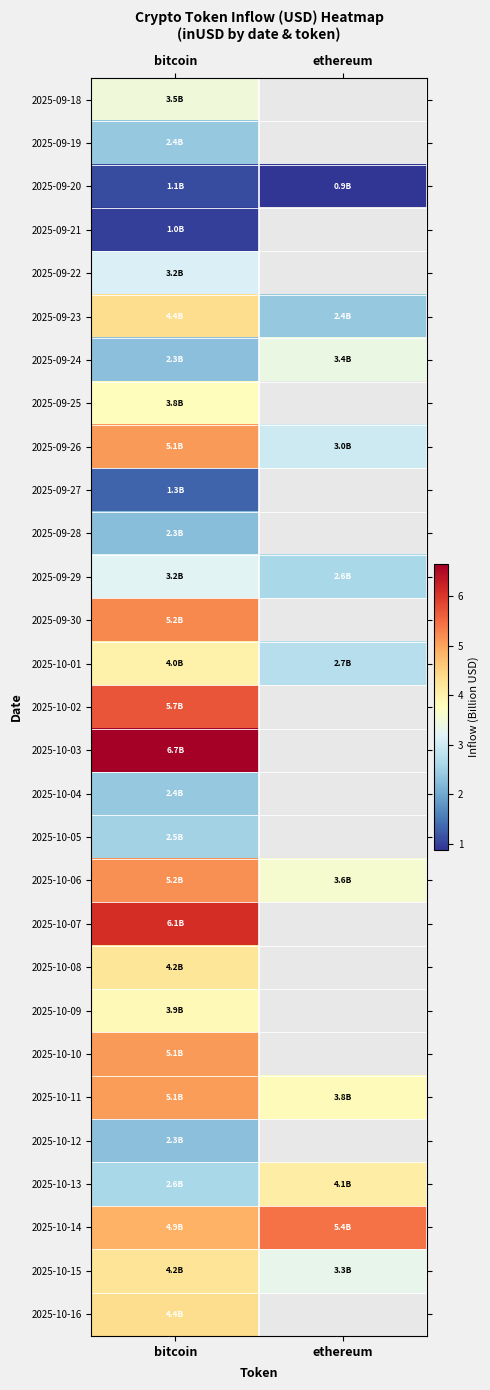

Is it true that 2025-10-05 equals 3.9 at bitcoin?

False